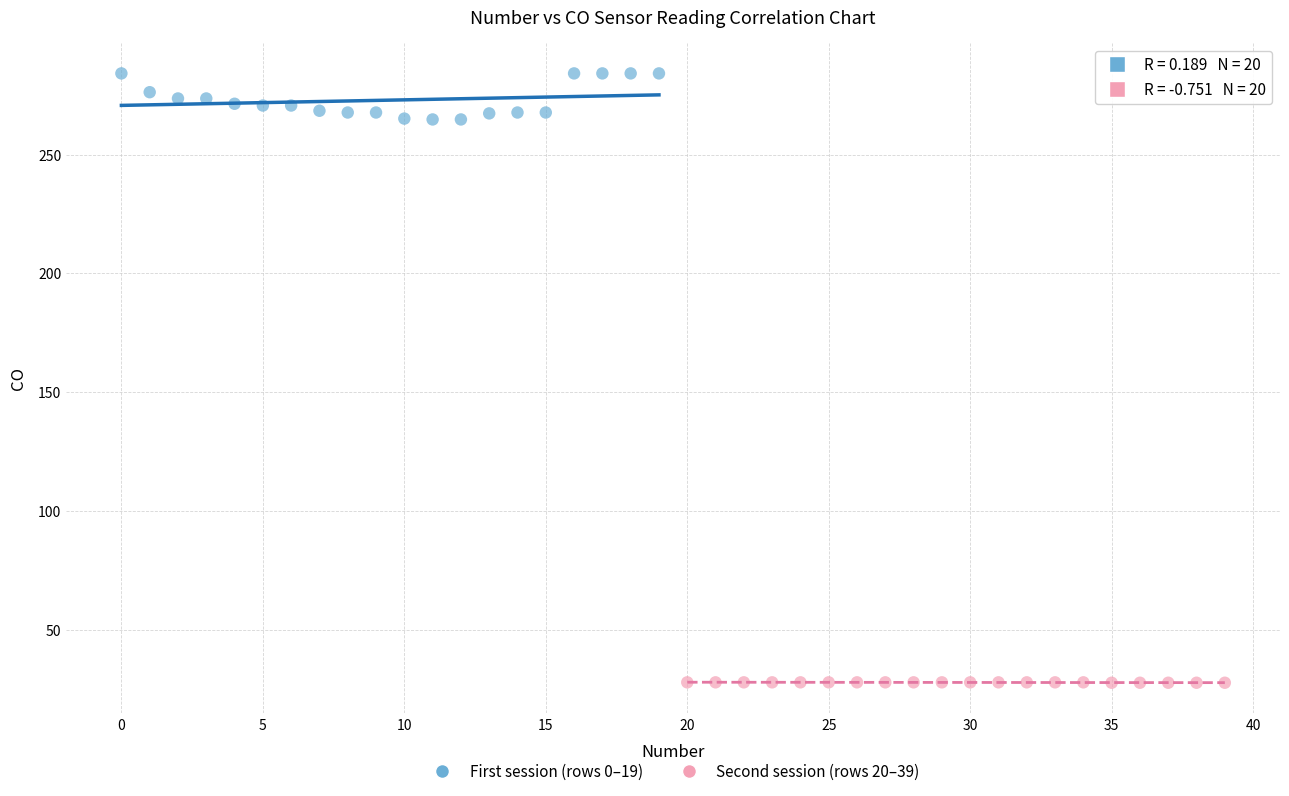

Which series has the widest spread of Y values?

First session (rows 0–19)